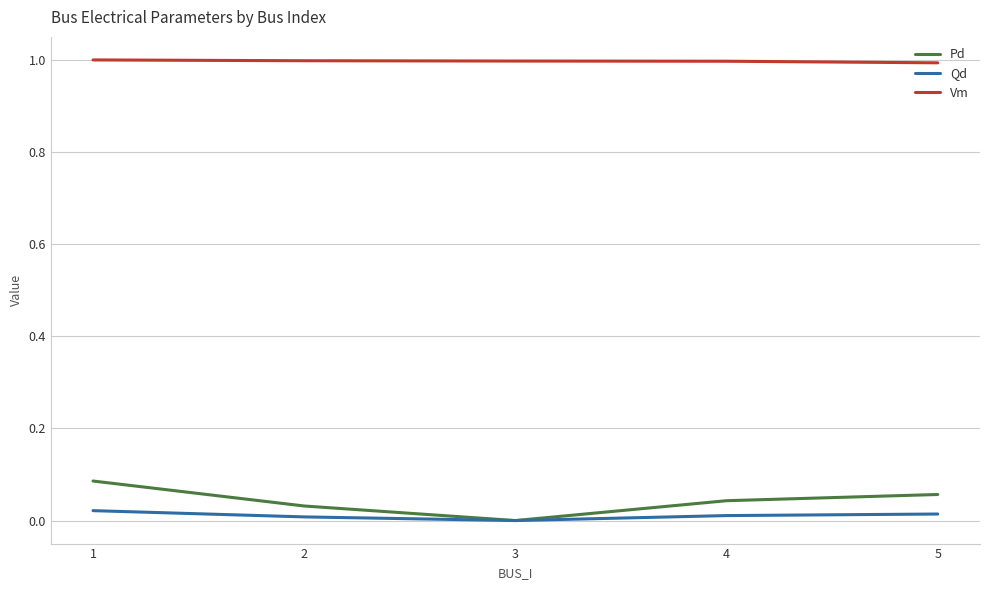

Which series has the widest spread of values?

Pd